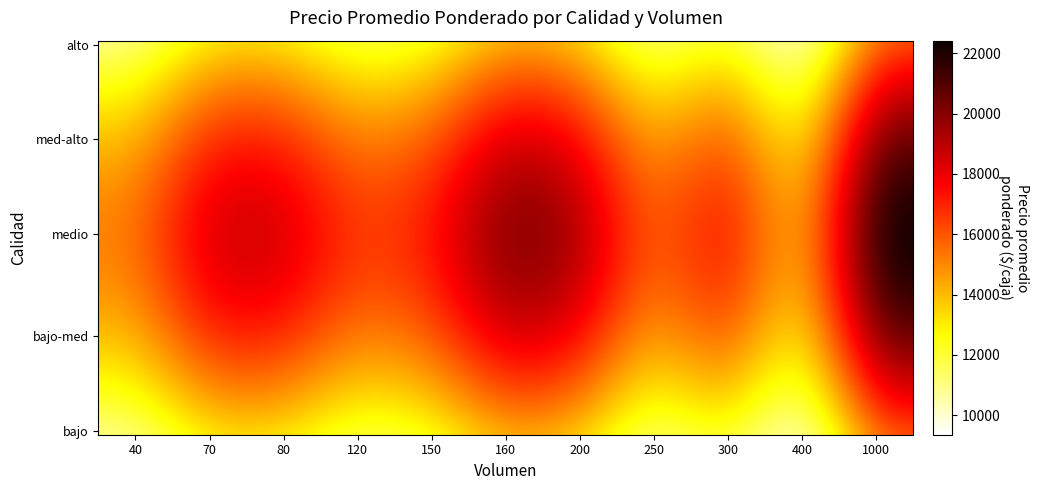

Reading right to left, what are all the values shown in this chart?

1000=17693.3	400=9980.8	300=14063.9	250=11795.5	200=15198.1	160=15878.6	150=13308.1	120=12702.9	80=14517.6	70=14517.6	40=11795.5